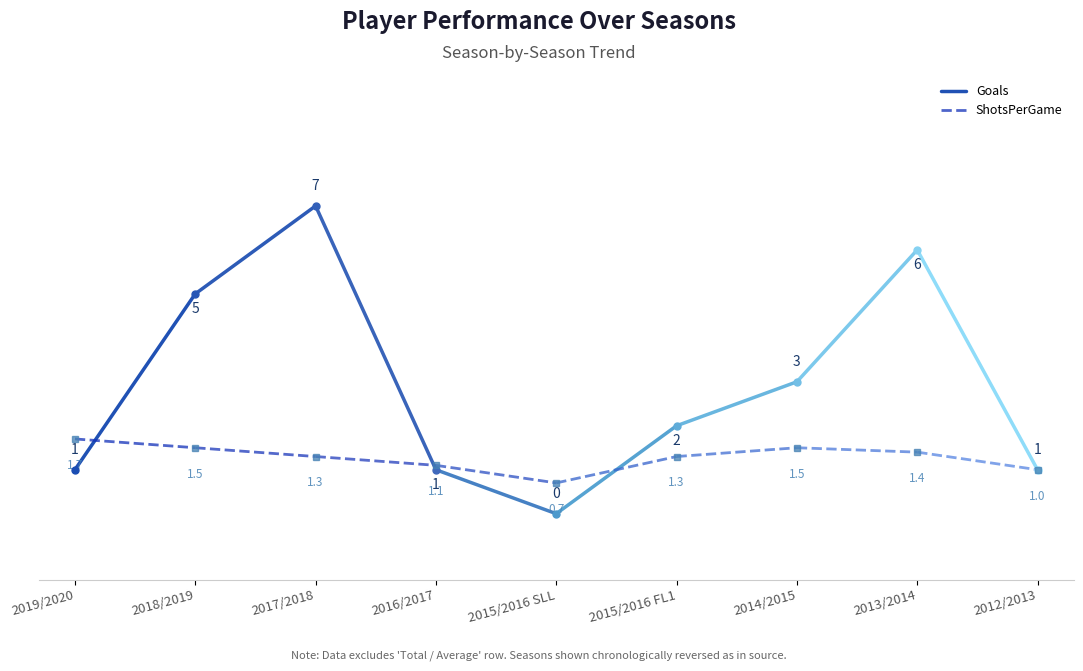

How many lines are shown in the chart?

2